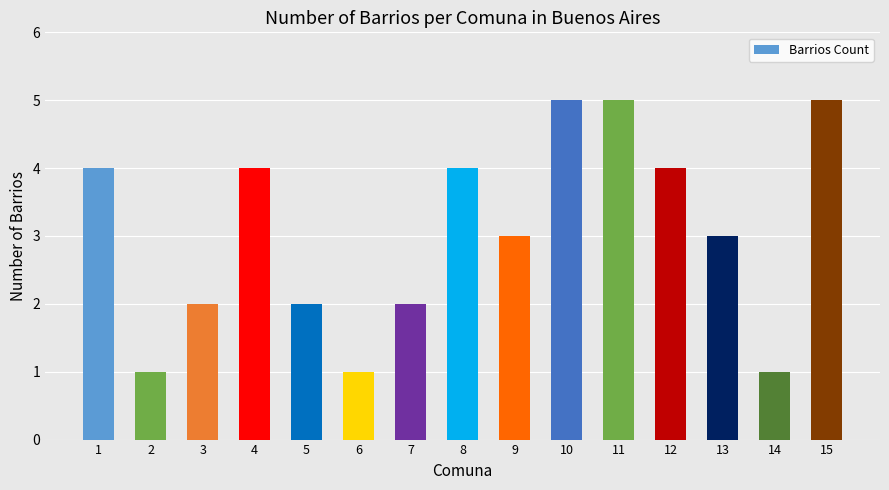

How many categories are shown in the chart?

15